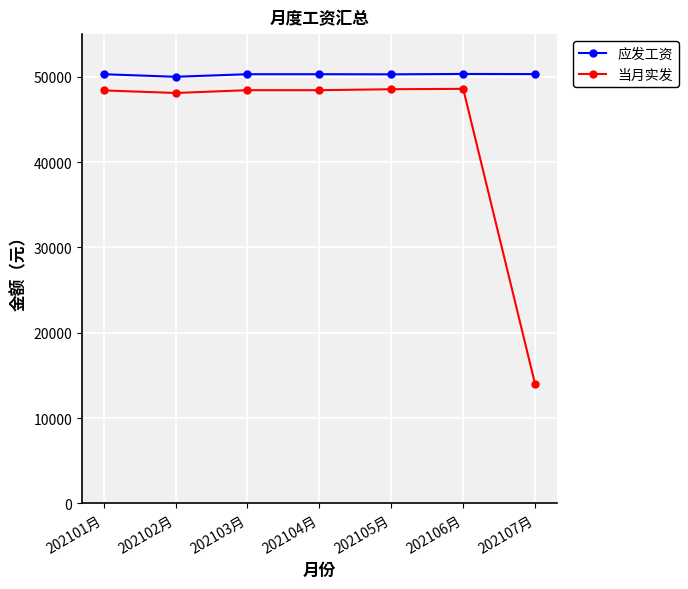

What is the spread (max minus min) of values at 202101月?

1898.4